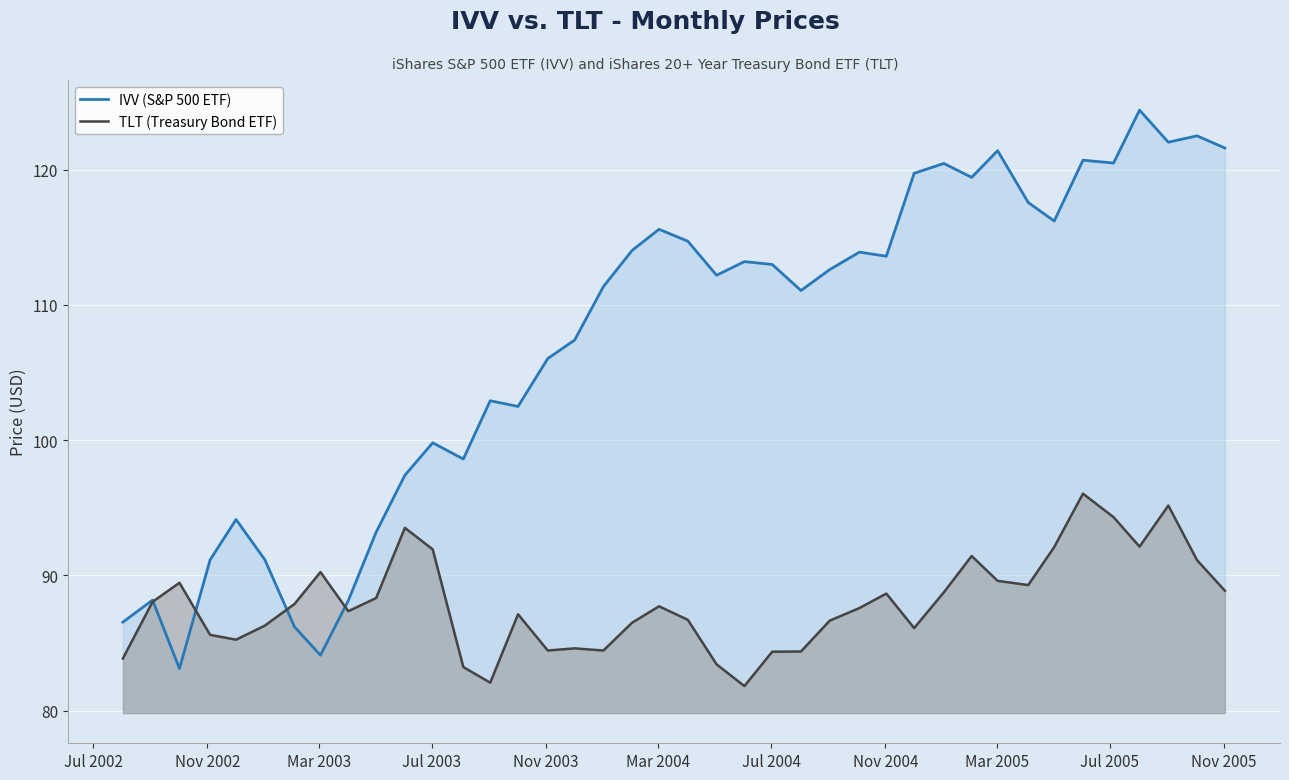

Which series has the largest total across all categories?

IVV (S&P 500 ETF)